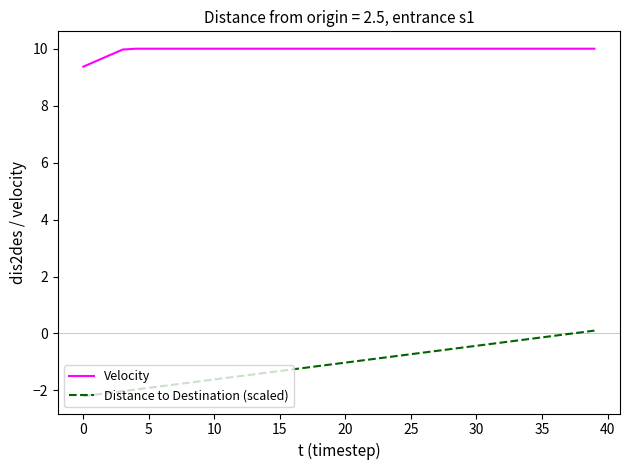

True or false: Velocity and Distance to Destination (scaled) cross at least once.

False